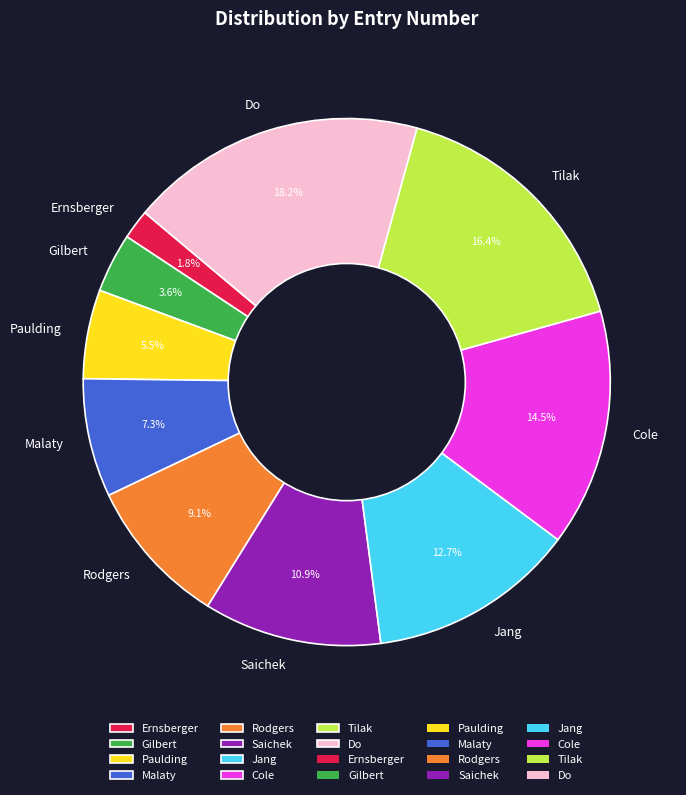

What percentage is the Gilbert slice, to the nearest percent?

4%